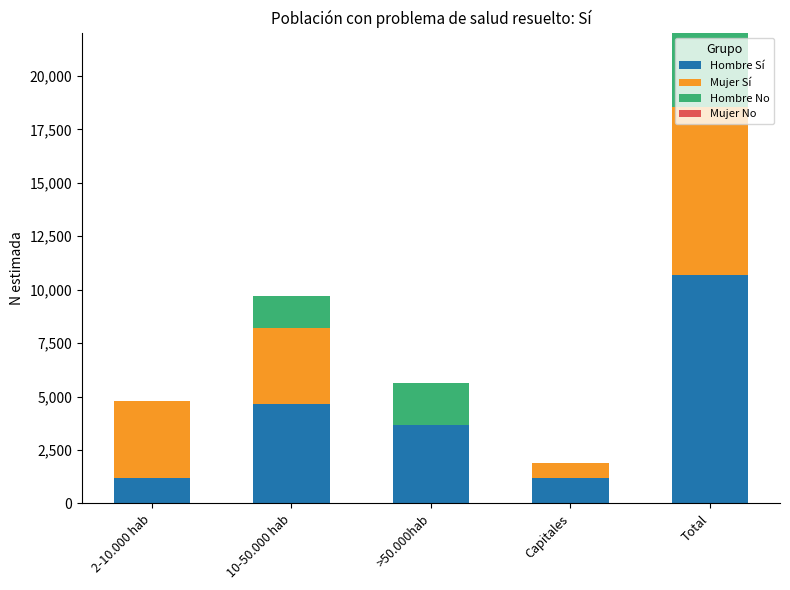

At which label is Hombre Sí closest to 5928?

10-50.000 hab